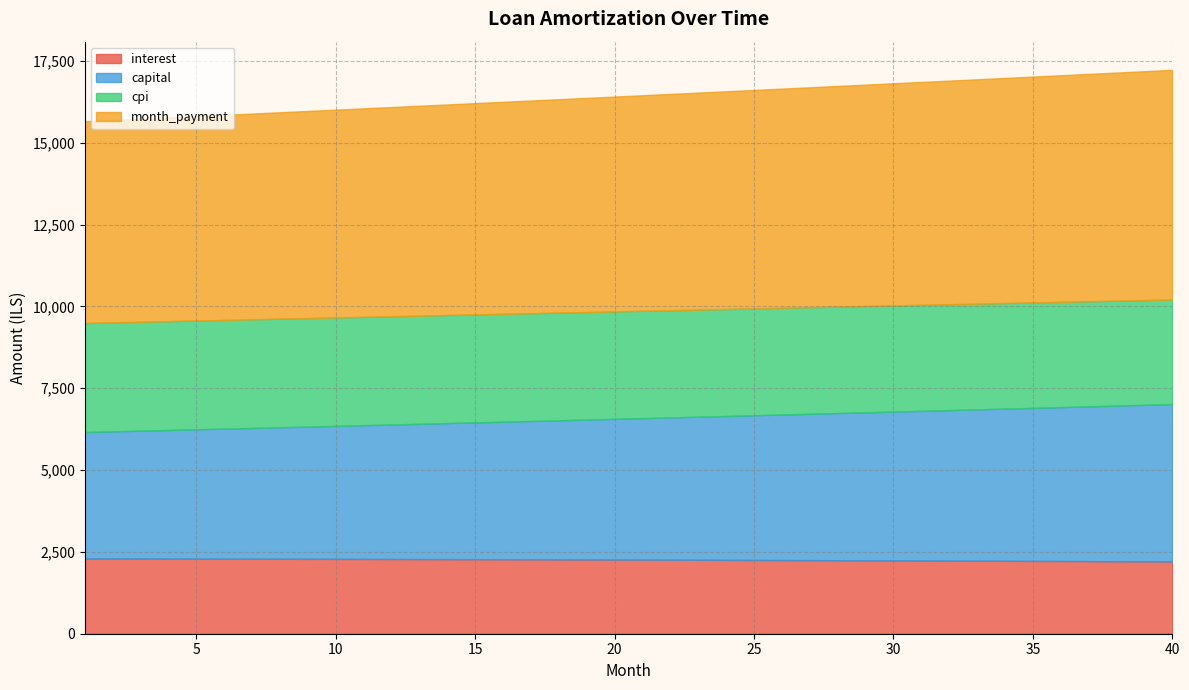

True or false: month_payment and cpi cross at least once.

False